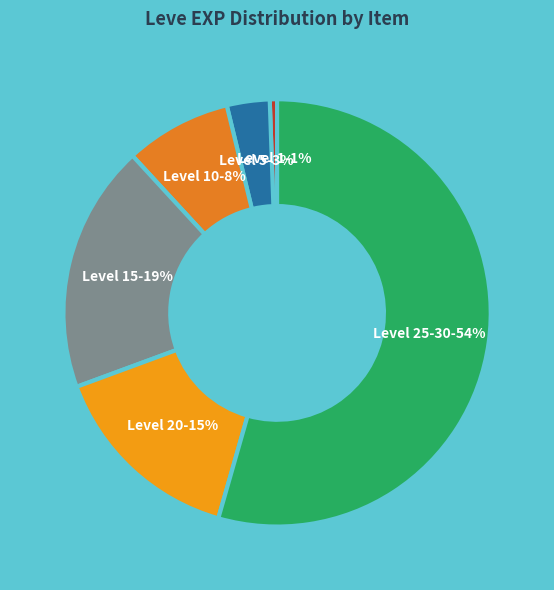

Rank the categories by value from highest to lowest.

Level 25-30, Level 15, Level 20, Level 10, Level 5, Level 1